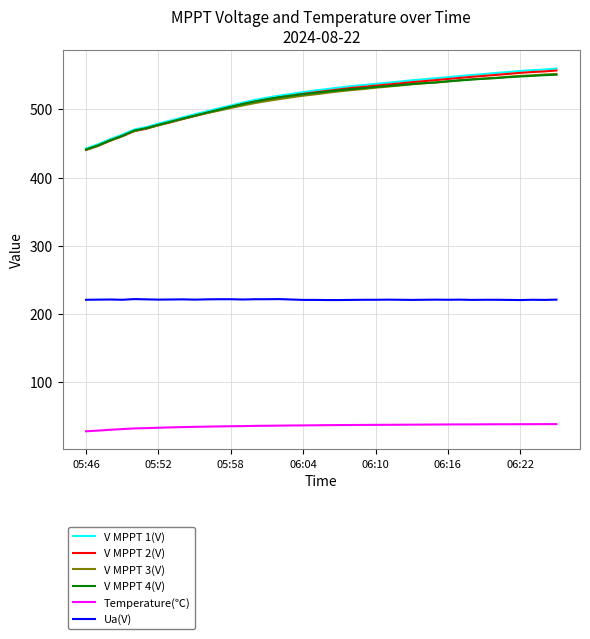

What are all the series names shown in the legend?

V MPPT 1(V), V MPPT 2(V), V MPPT 3(V), V MPPT 4(V), Temperature(℃), Ua(V)